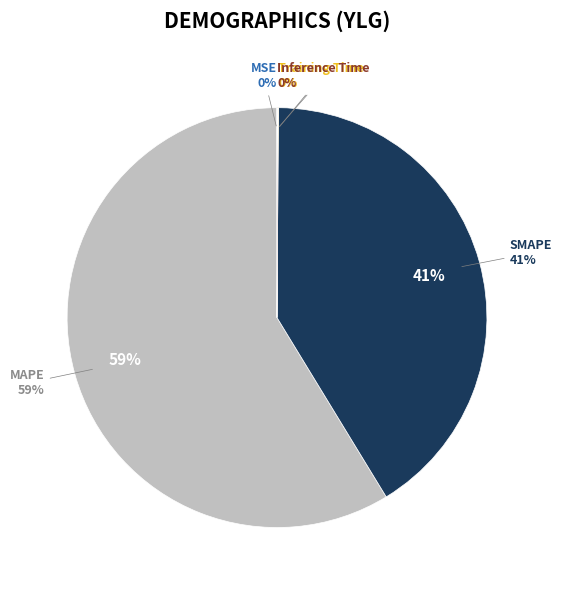

What is the largest slice in the pie chart?

MAPE